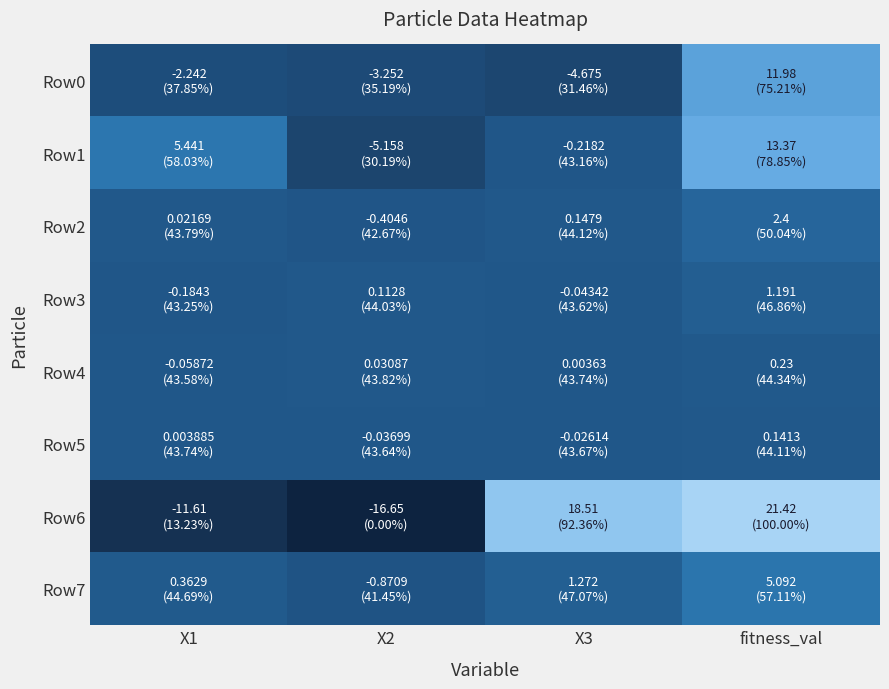

Reading left to right, transcribe all the data shown in this chart.

Row0: X1=-2.2	X2=-3.3	X3=-4.7	fitness_val=12.0
Row1: X1=5.4	X2=-5.2	X3=-0.2	fitness_val=13.4
Row2: X1=0.0	X2=-0.4	X3=0.1	fitness_val=2.4
Row3: X1=-0.2	X2=0.1	X3=-0.0	fitness_val=1.2
Row4: X1=-0.1	X2=0.0	X3=0.0	fitness_val=0.2
Row5: X1=0.0	X2=-0.0	X3=-0.0	fitness_val=0.1
Row6: X1=-11.6	X2=-16.7	X3=18.5	fitness_val=21.4
Row7: X1=0.4	X2=-0.9	X3=1.3	fitness_val=5.1